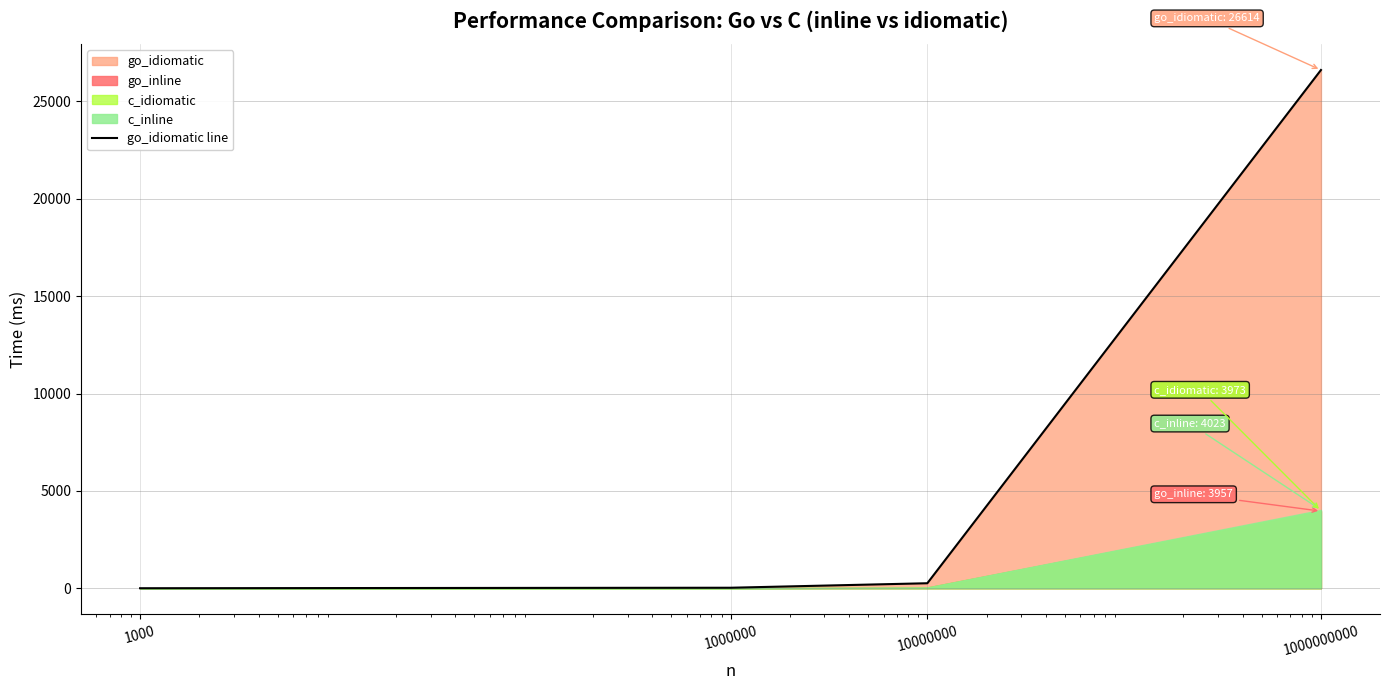

How many positive values are there?

3